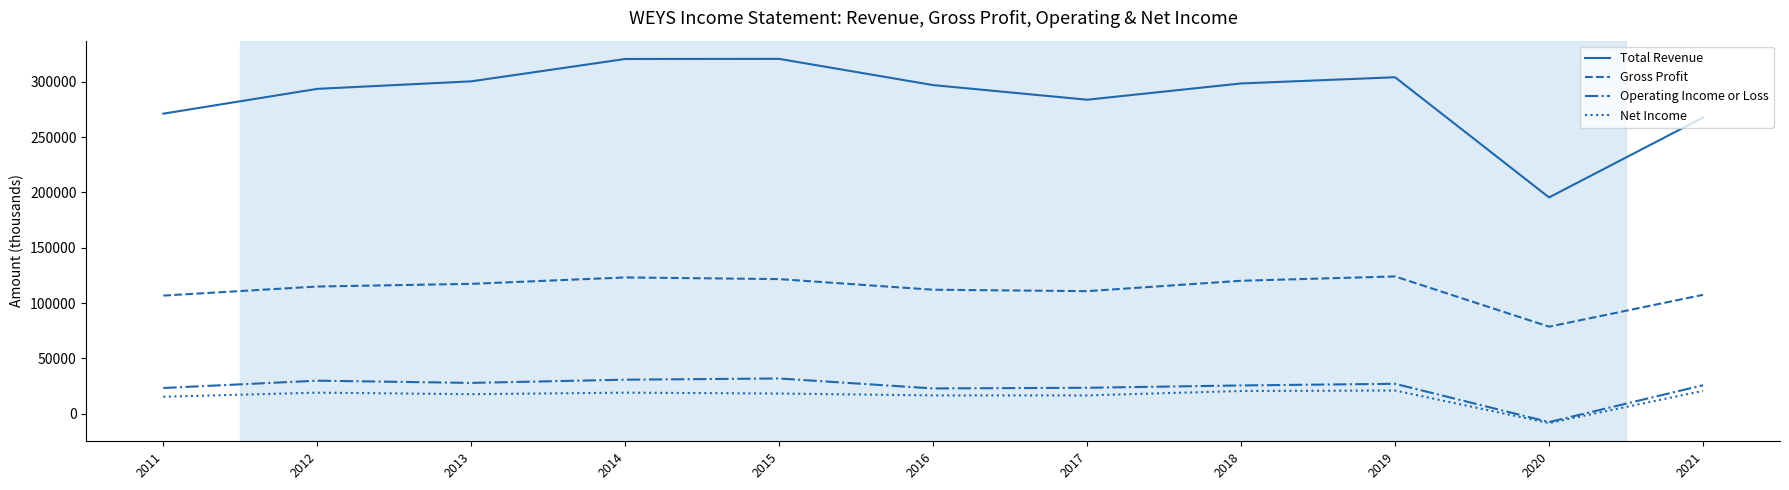

What is the spread (max minus min) of values at 2018?

277900